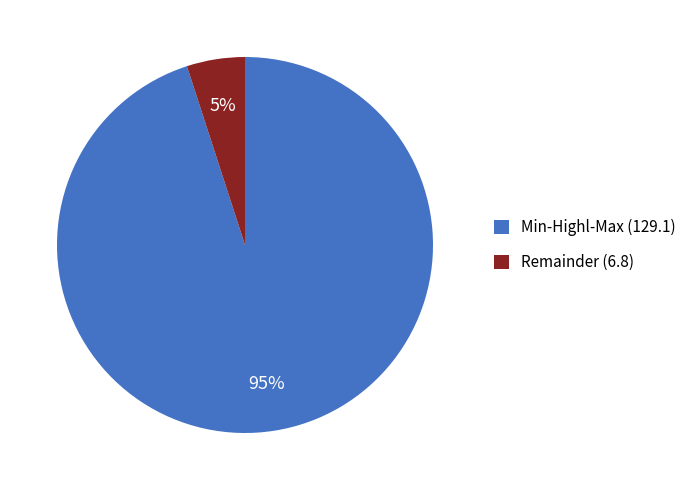

What percentage is the Remainder (6.8) slice, to the nearest percent?

5%